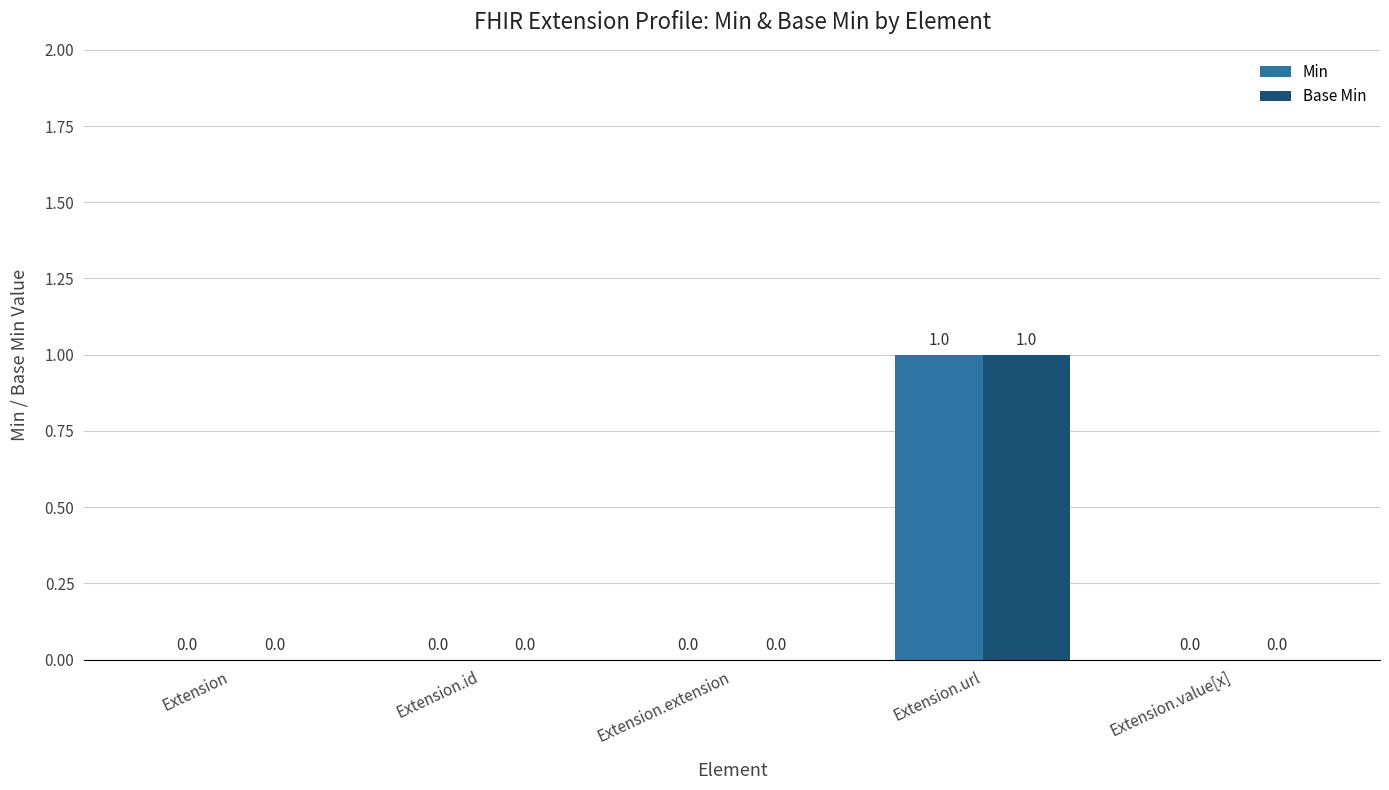

Does the chart contain stacked bars?

No